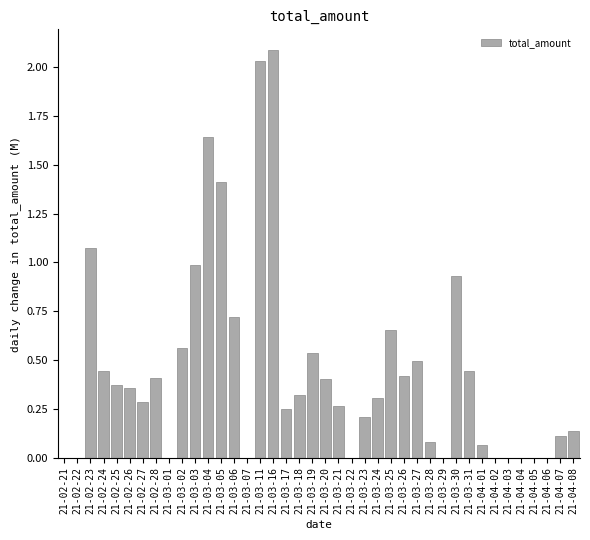

True or false: the data shows 1.4 at 21-03-05.

True